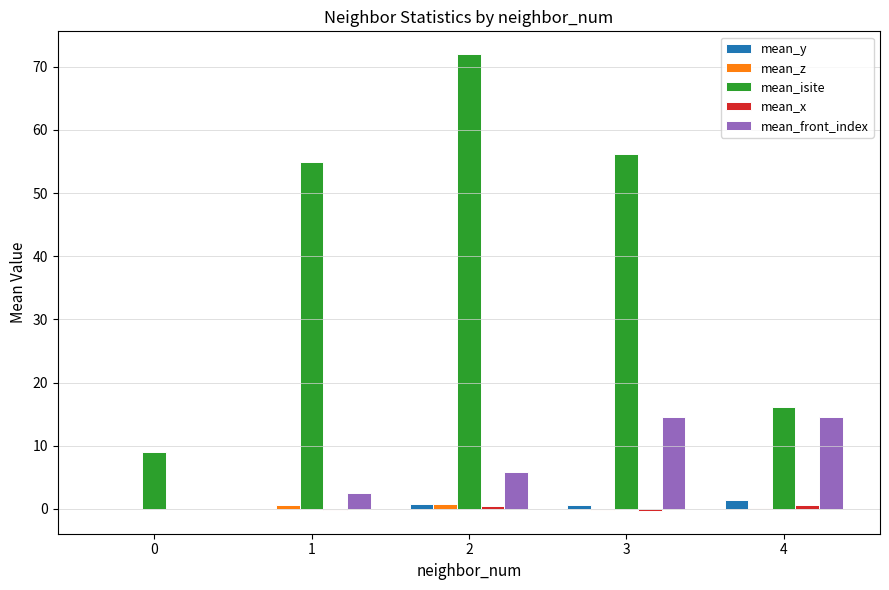

What is the total value across all series at 0?

9.0